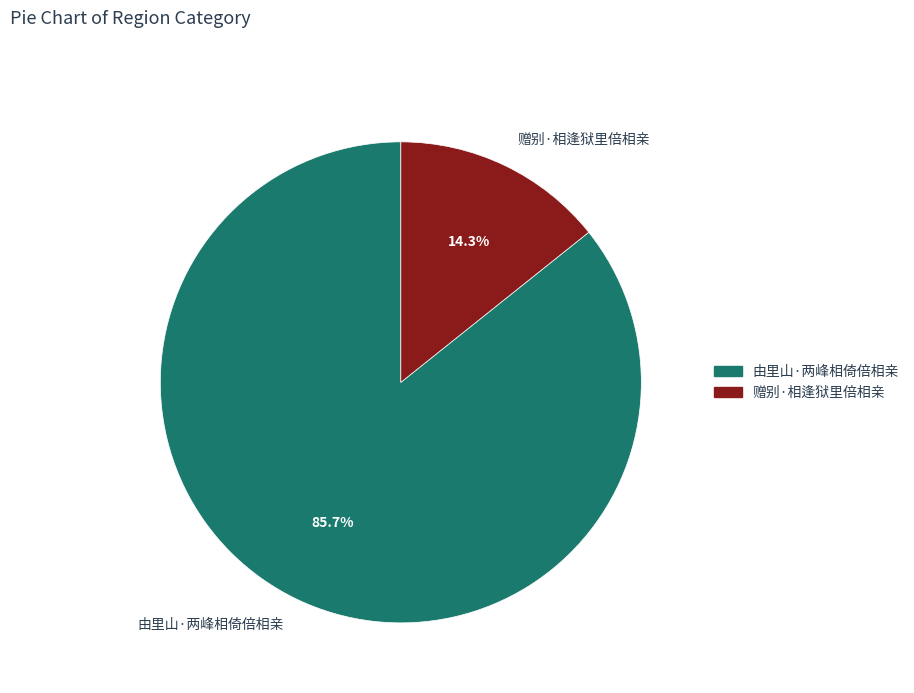

To the nearest percent, what is the combined percentage of 由里山·两峰相倚倍相亲 and 赠别·相逢狱里倍相亲?

100%